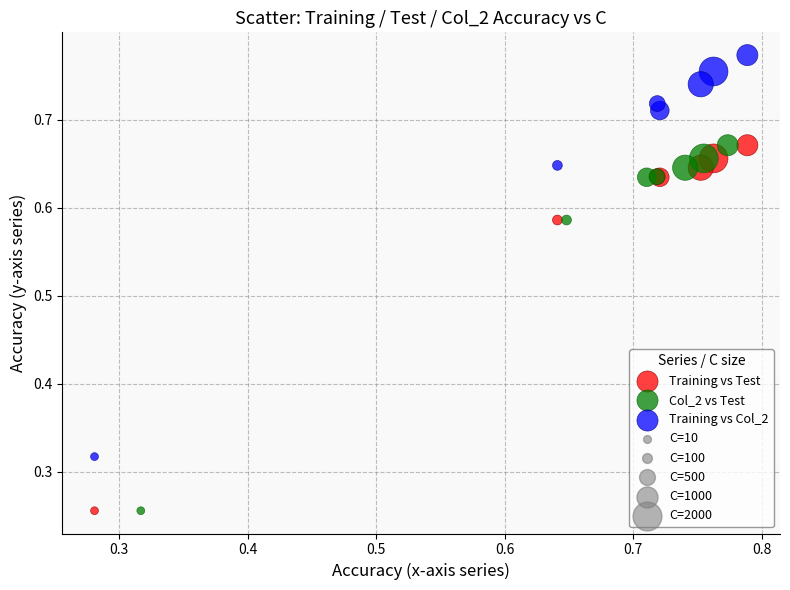

Which series has the largest Y range (max minus min)?

Training vs Col_2